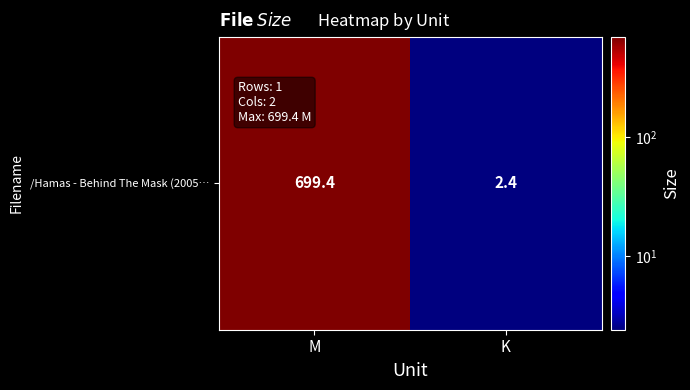

How many categories are shown in the chart?

2